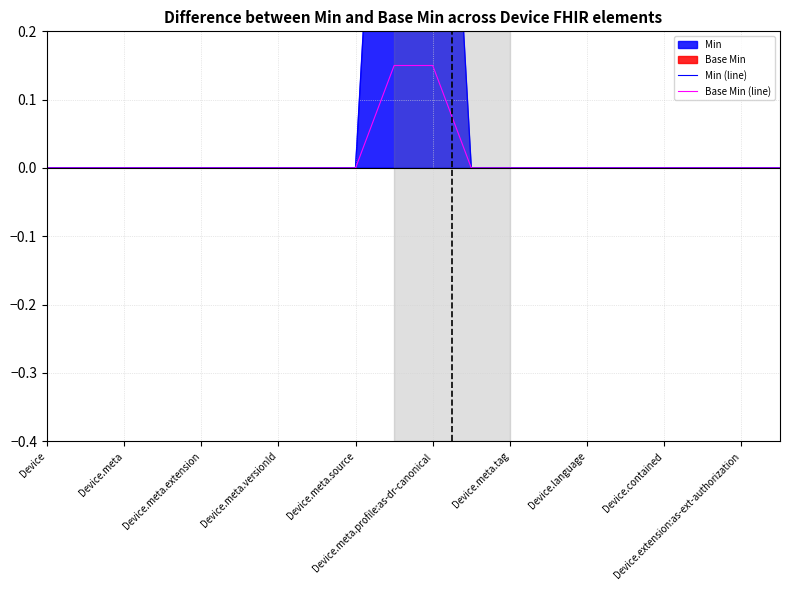

What is the maximum value shown in the chart?

1.0